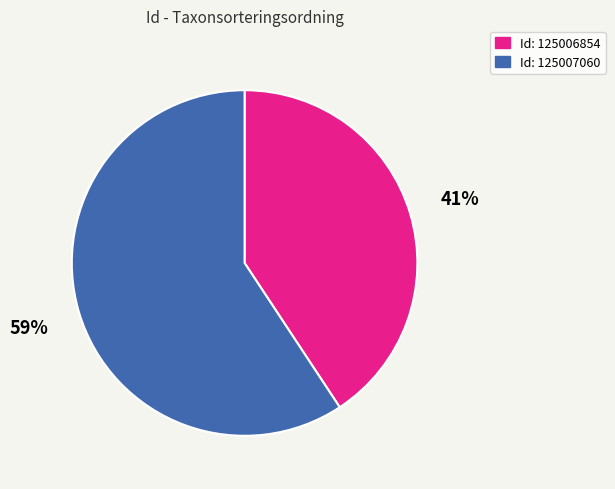

How many segments does this pie chart have?

2